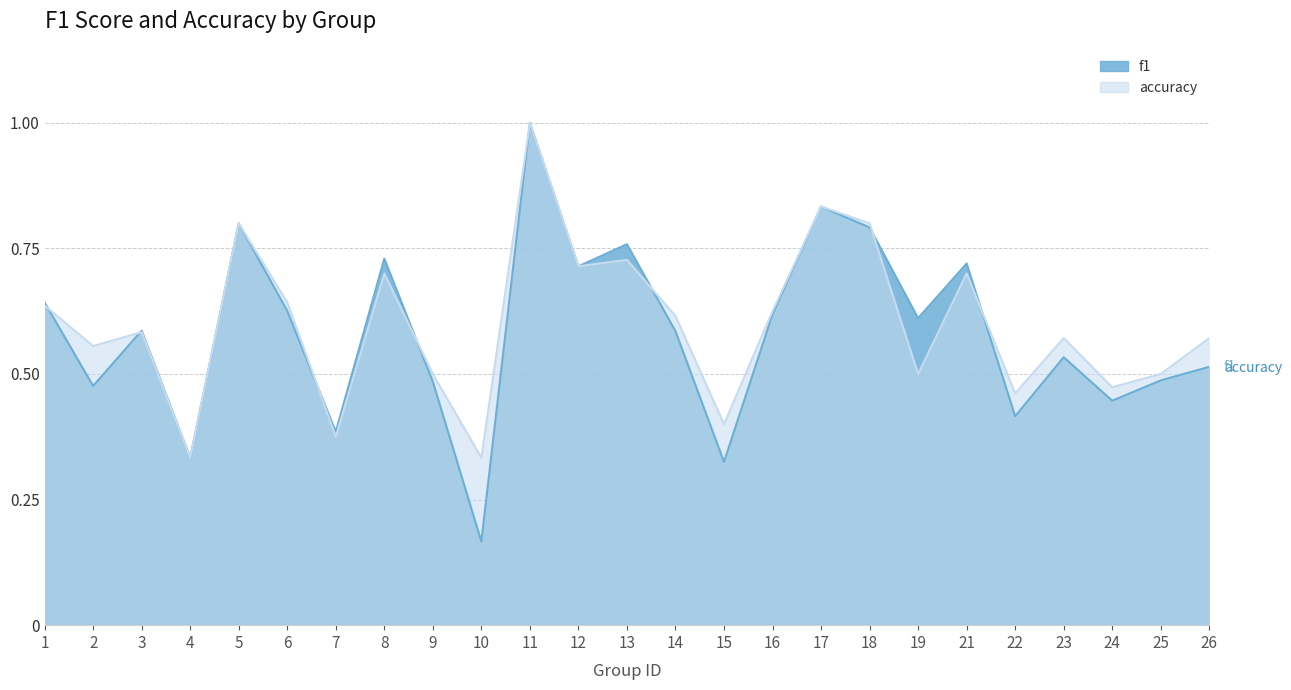

What is the highest value of the f1 series?

1.0